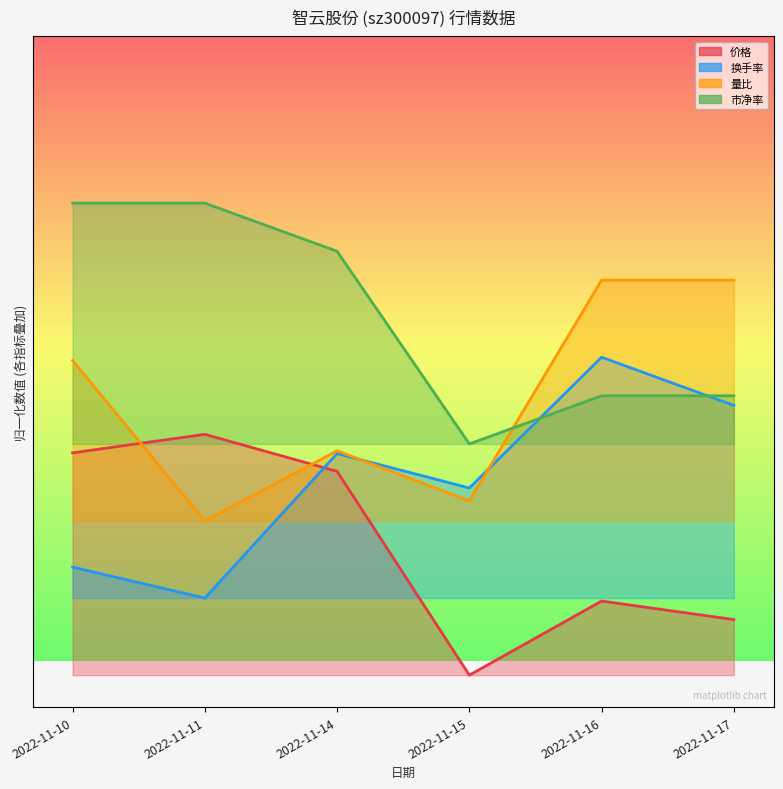

Which series has the widest spread of values?

换手率